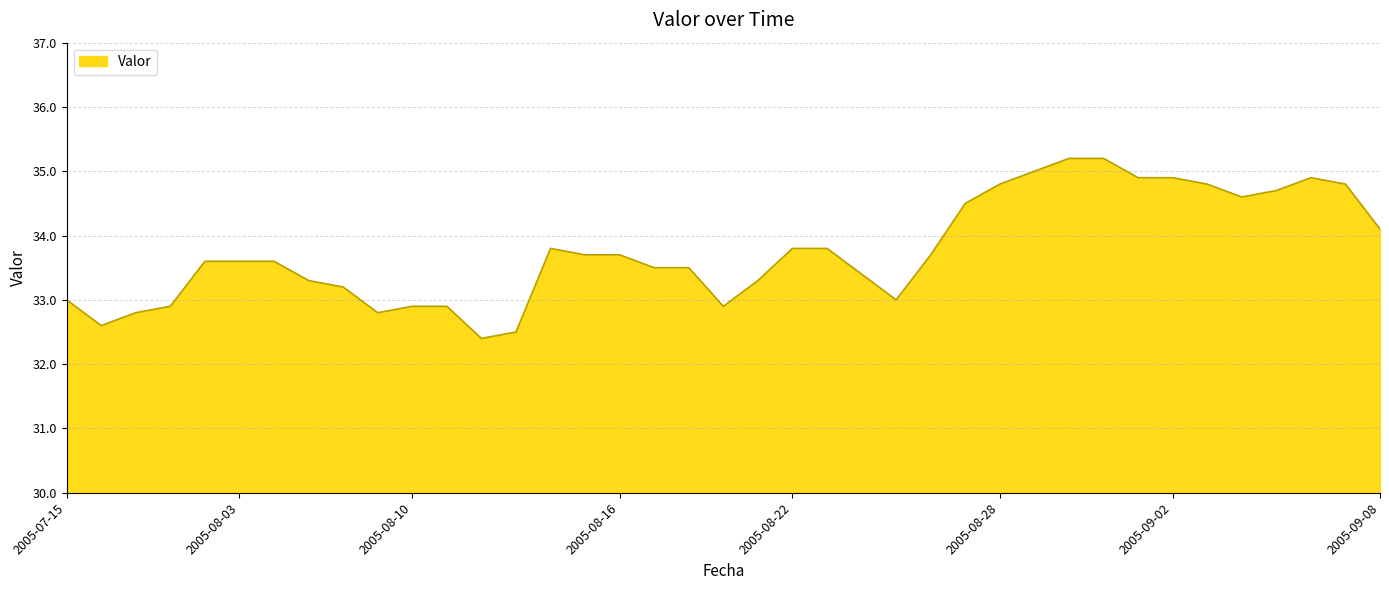

What is the greatest value displayed?

35.2